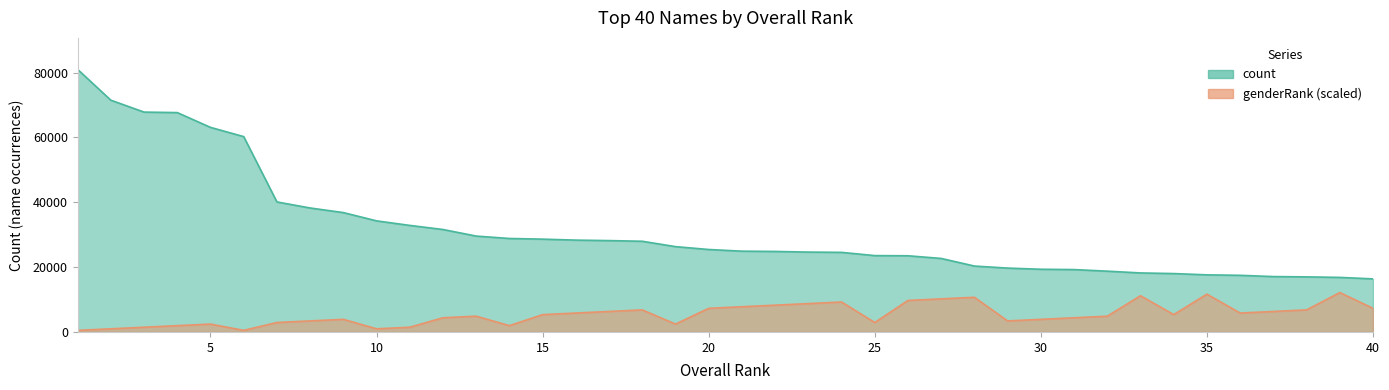

List the series in order of their peak value, lowest first.

genderRank, count